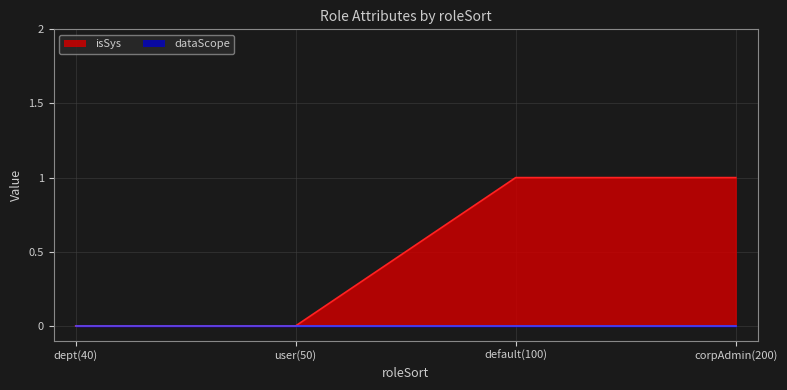

Count the values in the range 0 to 1.

4